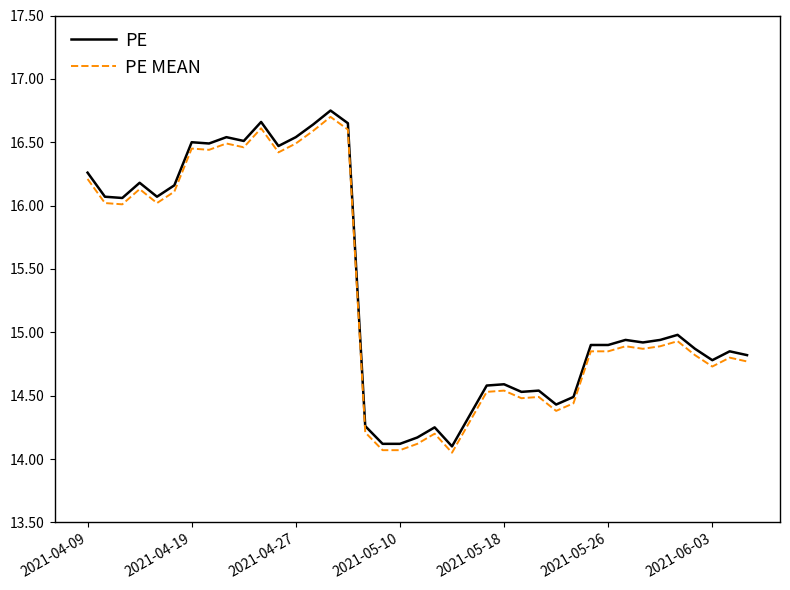

True or false: PE and PE MEAN intersect in this chart.

False